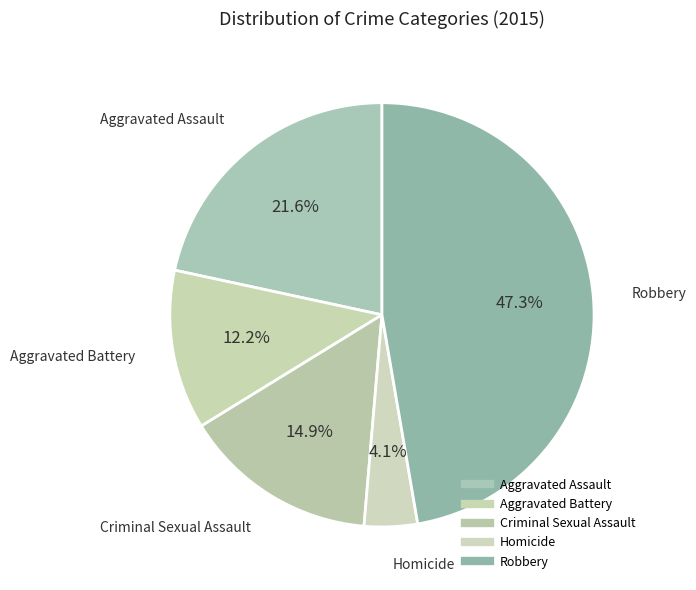

True or false: Criminal Sexual Assault accounts for 15% of the total.

True